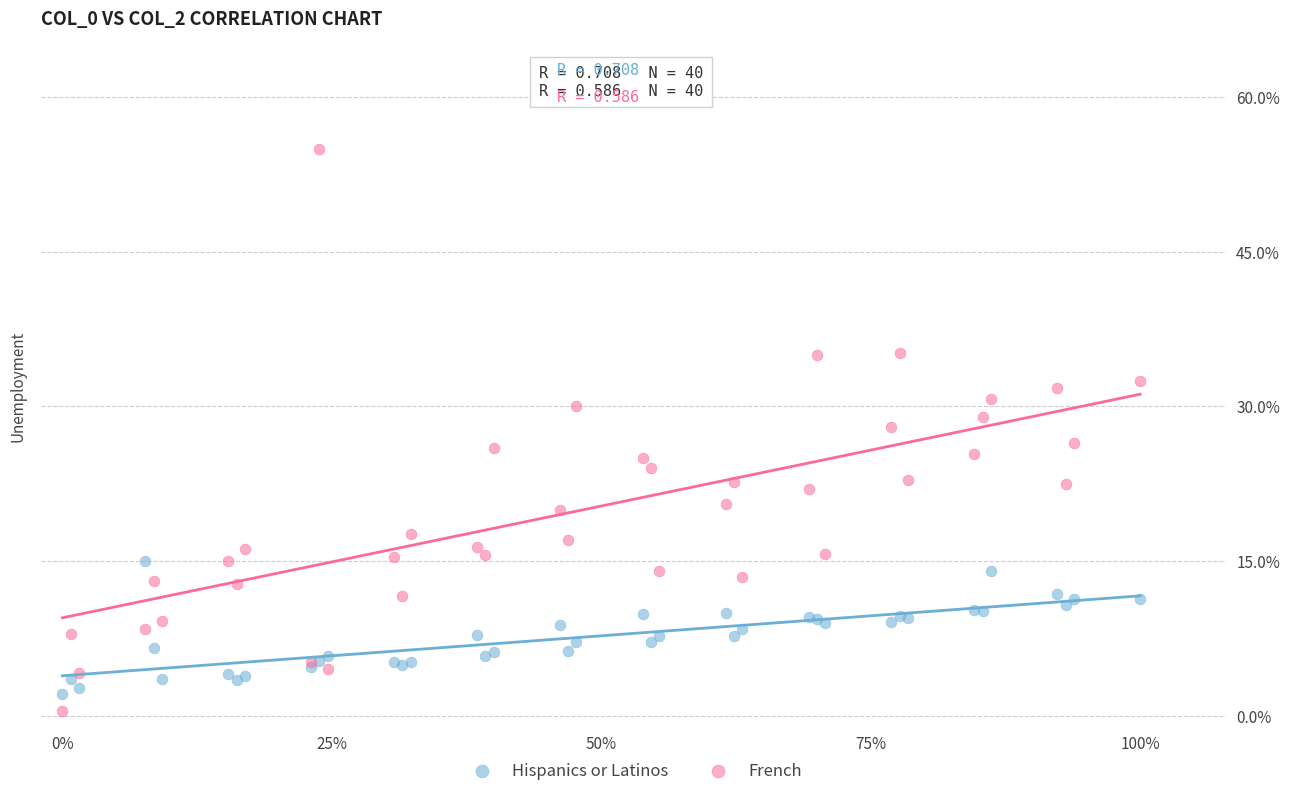

Which series has the widest spread of Y values?

French